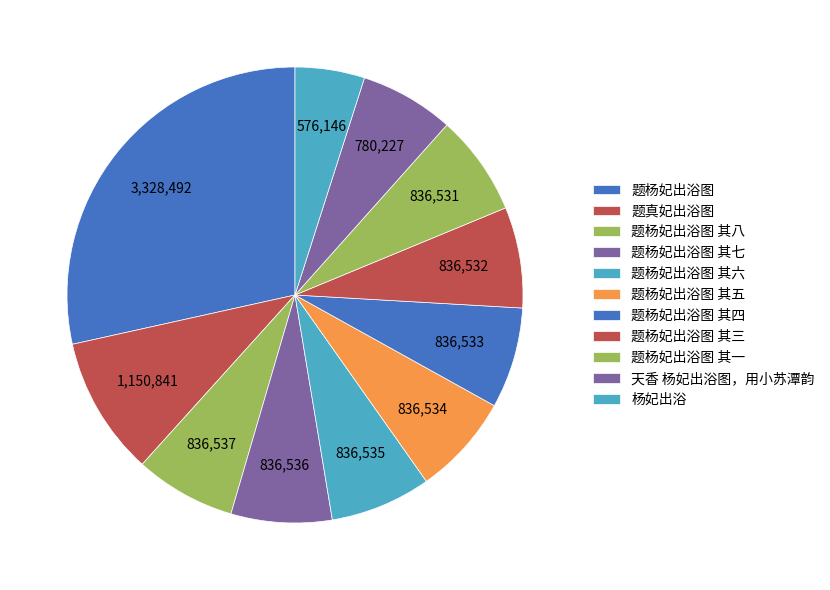

Approximately how many times larger is the value at 题杨妃出浴图 其七 compared to 杨妃出浴?

1.5